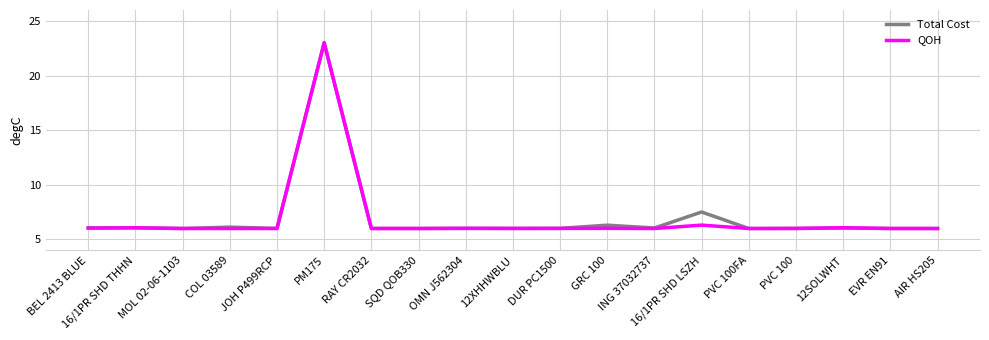

At which label is Total Cost closest to 14?

16/1PR SHD LSZH